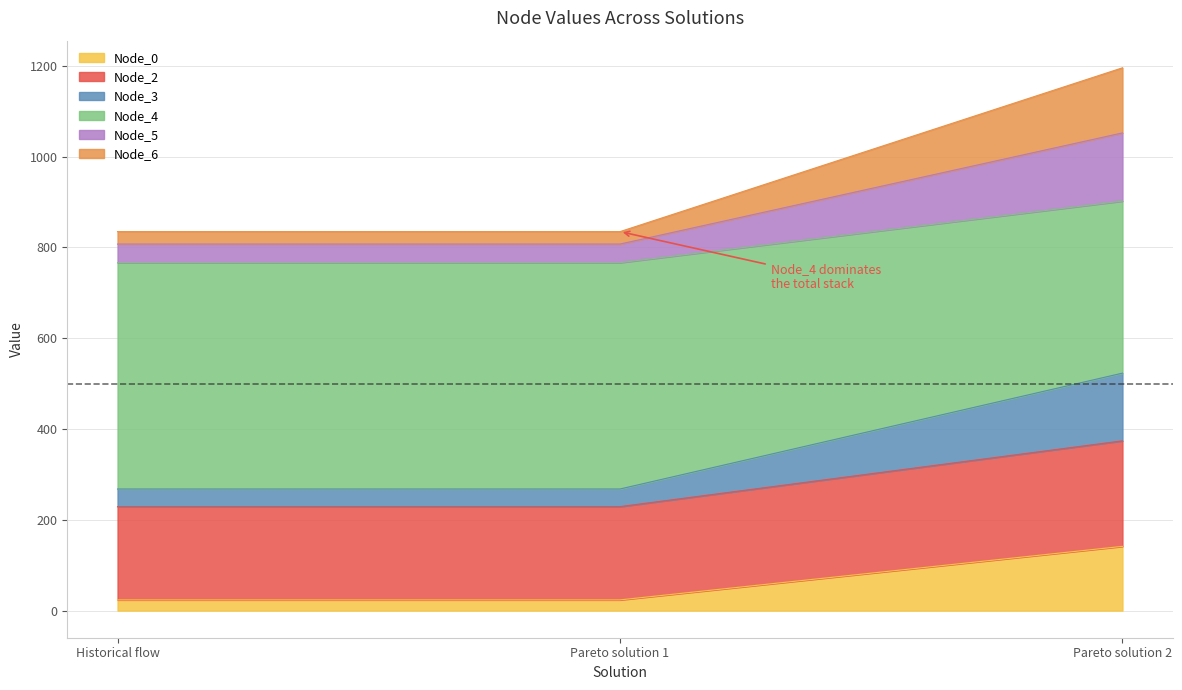

What is the value of the Node_0 point at the 3rd from the left?

141.5